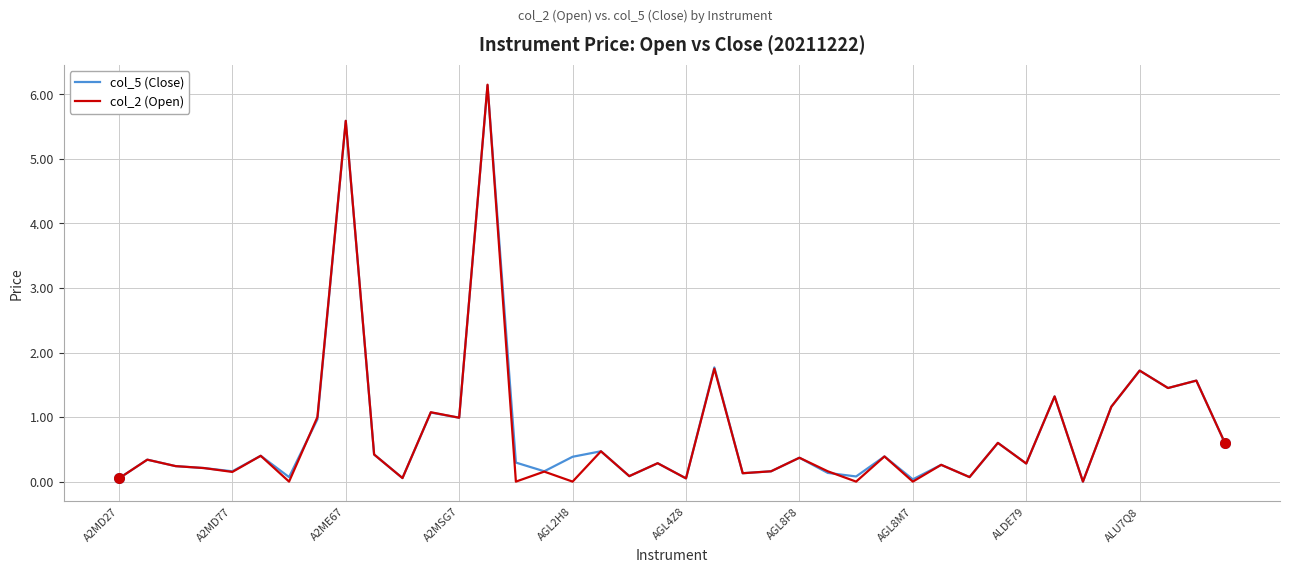

What is the maximum value shown in the chart?

6.2